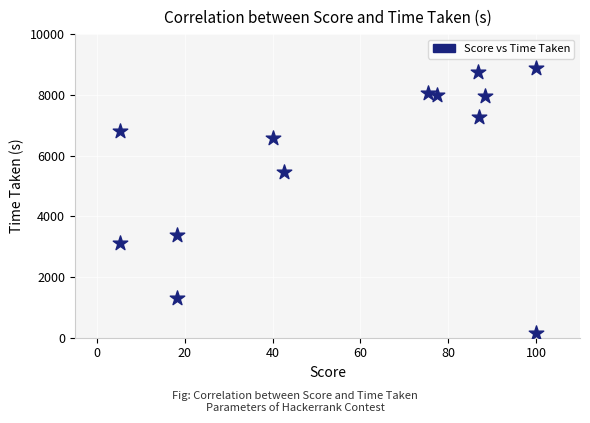

What Y value in the scatter plot is closest to 4532?

5446.0